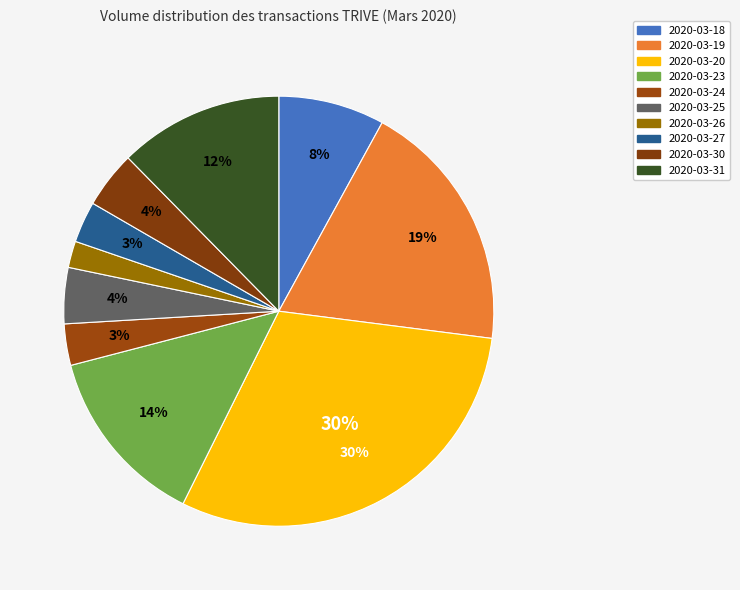

Does 2020-03-27 represent more than half of the total?

No